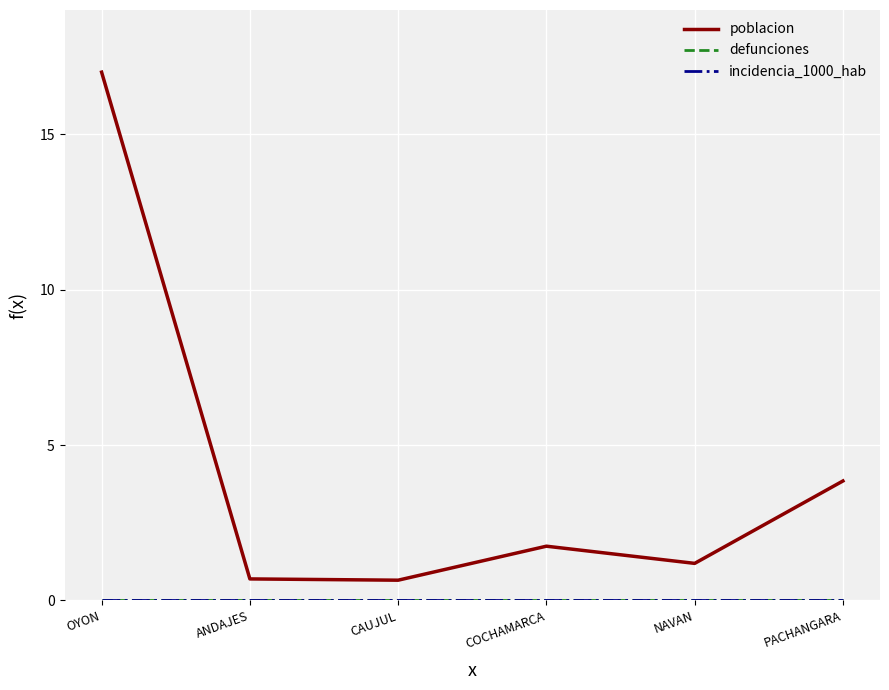

True or false: poblacion and incidencia_1000_hab cross at least once.

False